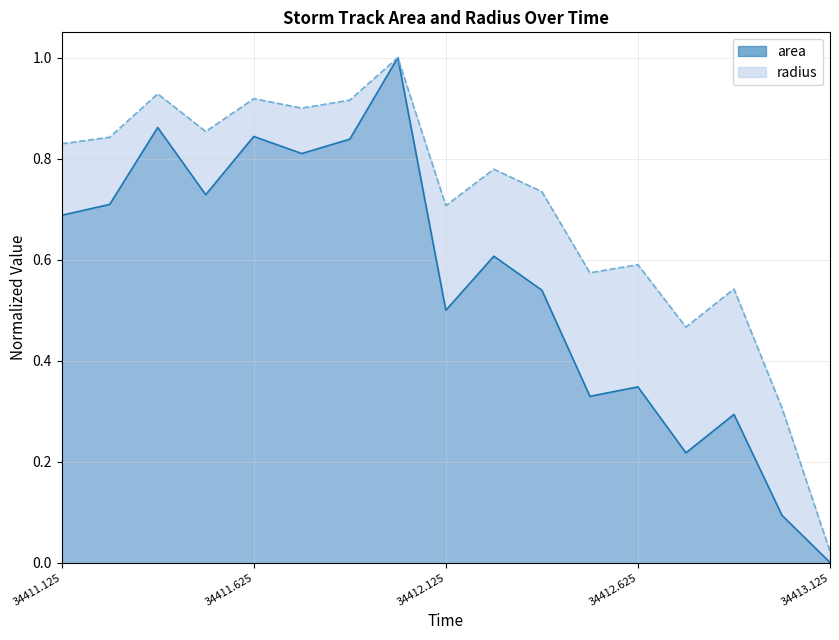

What is the difference between the maximum and second lowest values in the area series?

0.9